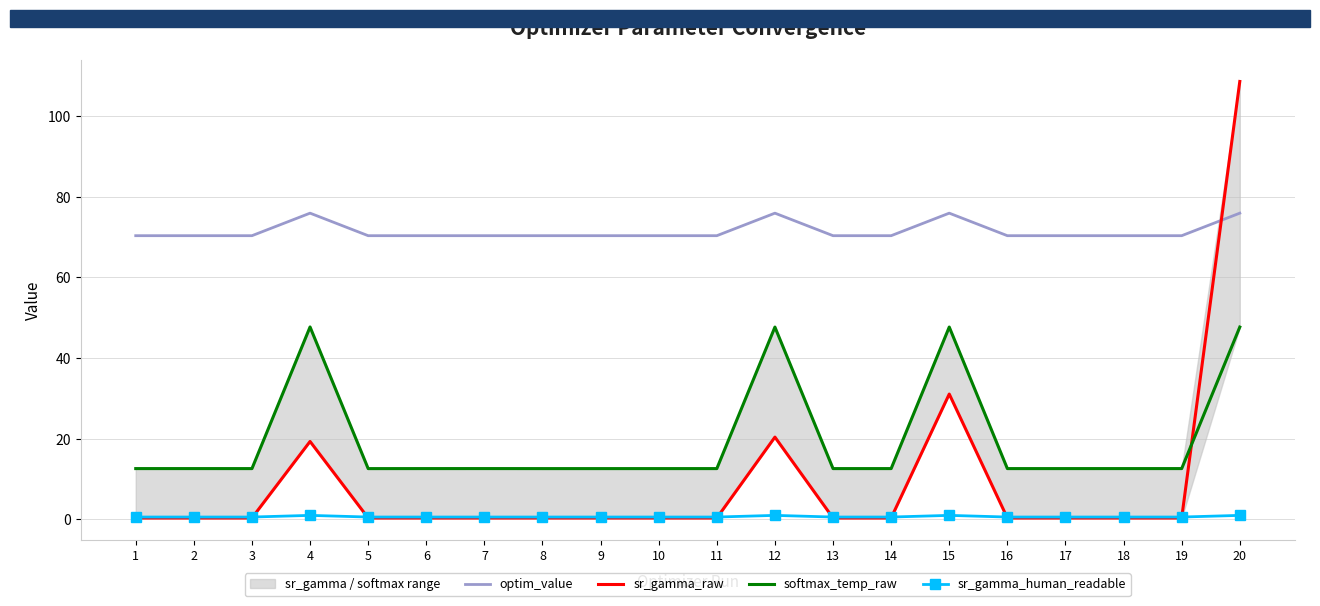

What are all the series names shown in the legend?

optim_value, sr_gamma_raw, softmax_temp_raw, sr_gamma_human_readable